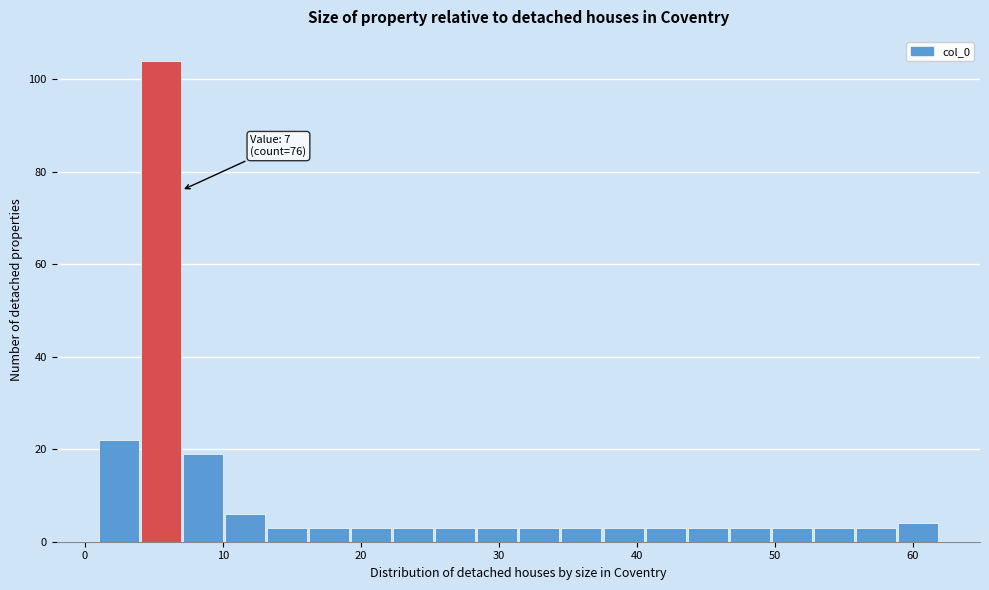

Around what value on the x-axis is the tallest bar? Give the approximate position of its centre, as read against the axis.

5